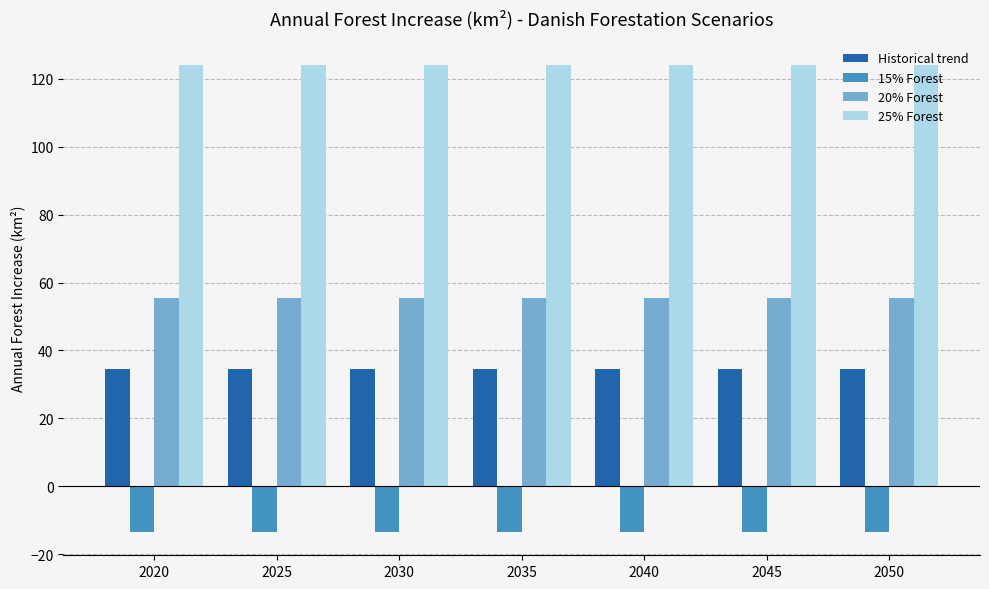

What is the value of the Historical trend bar at the 3rd from the left?

34.6